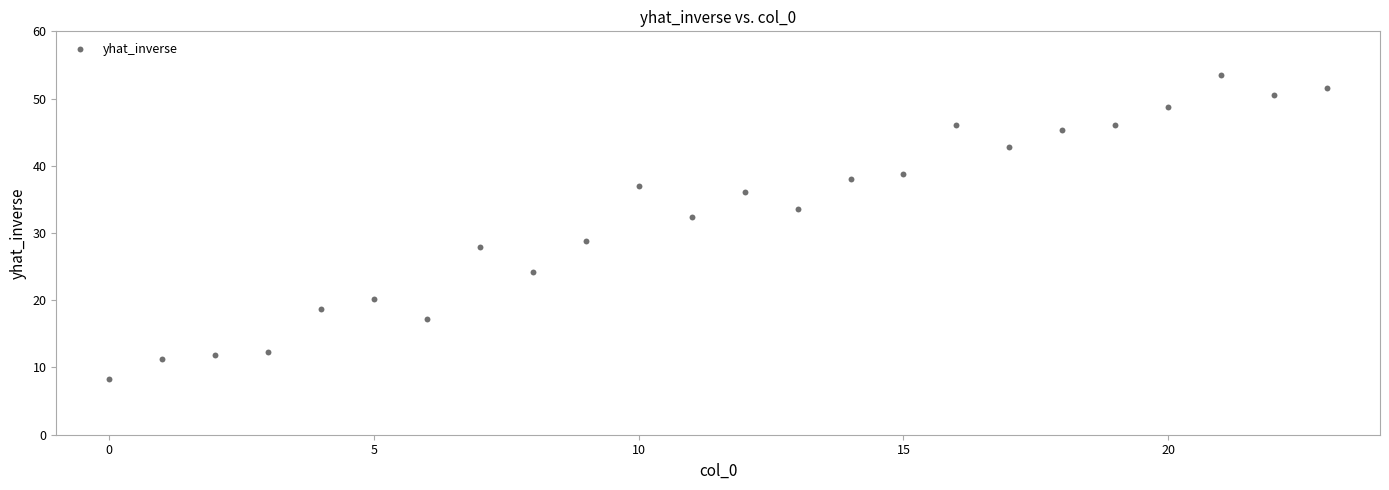

What Y value in the scatter plot is closest to 30?

28.8